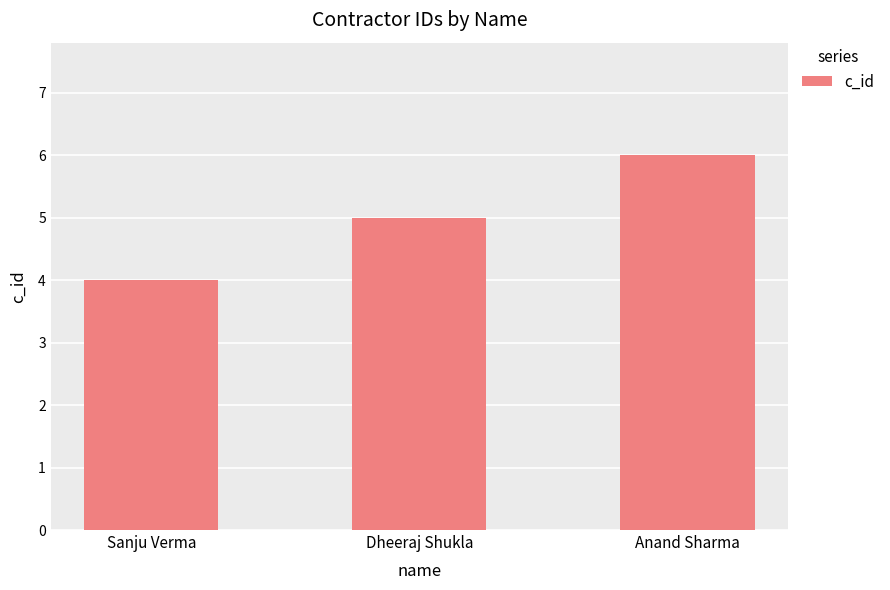

Which has a higher value, Sanju Verma or Anand Sharma?

Anand Sharma